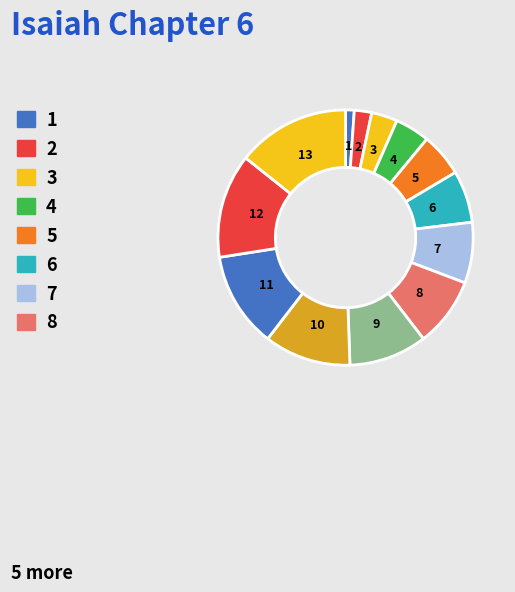

Do 9 and 12 together represent more than half of the pie?

No